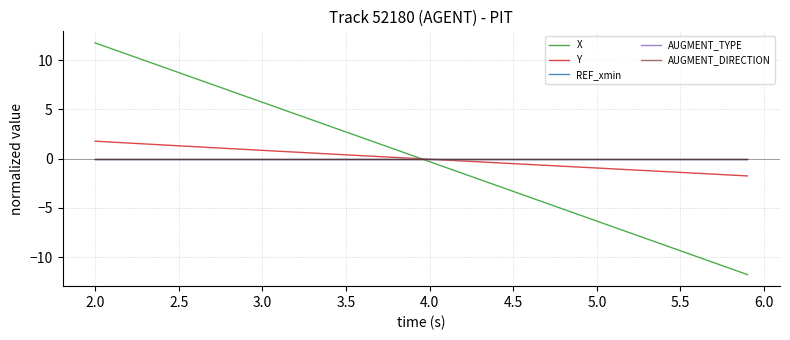

Is this an area chart (filled region under the line)?

No